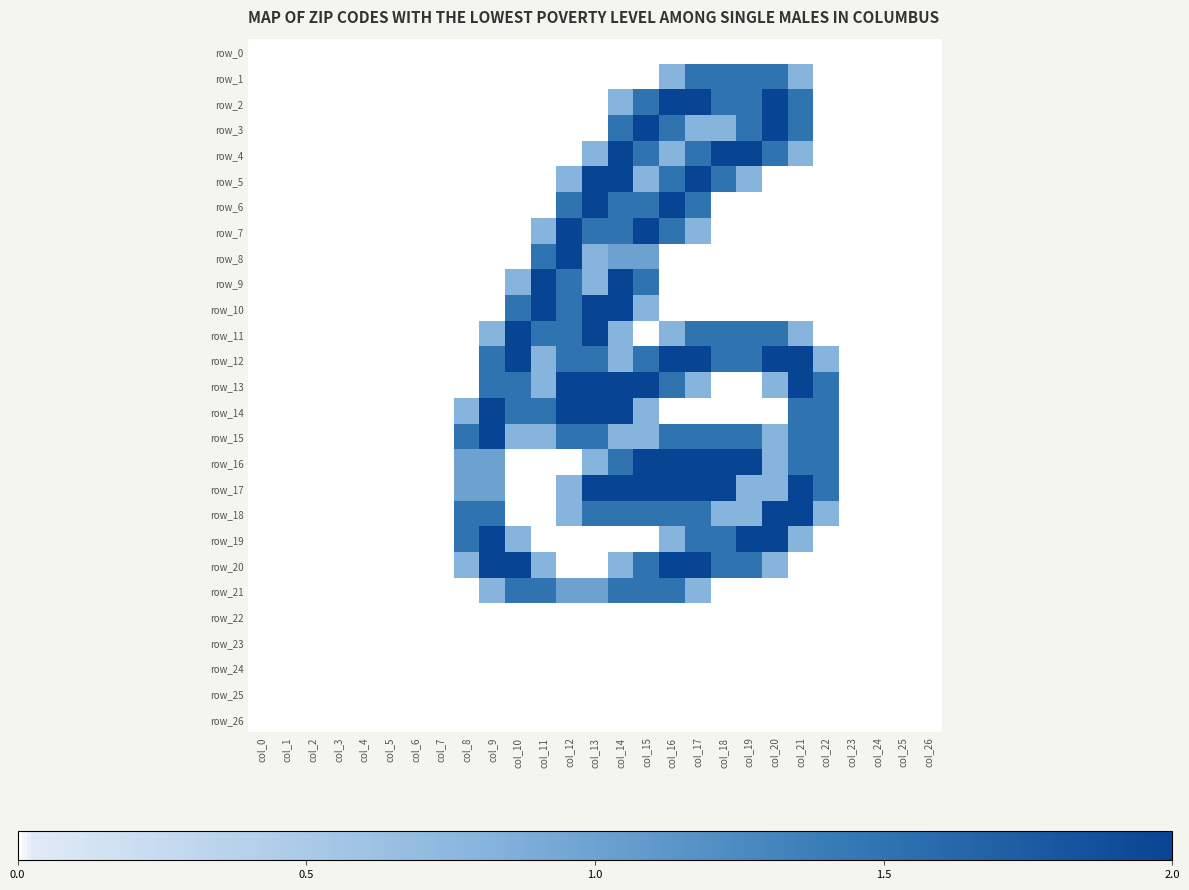

Which category has the highest value in the row_8 series?

col_12